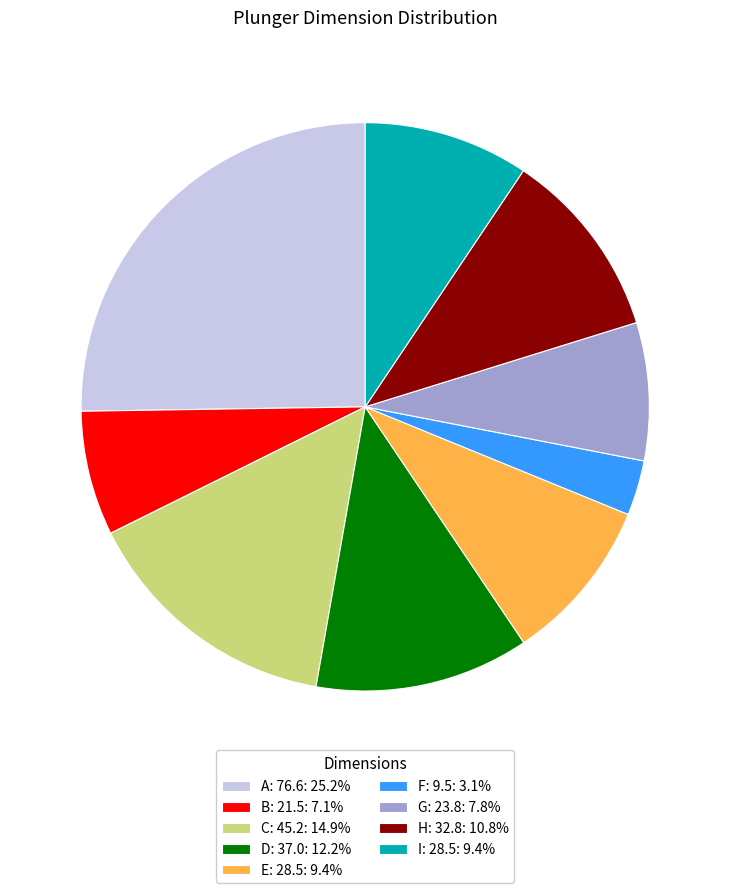

Does F: 9.5: 3.1% account for over 50% of the chart?

No